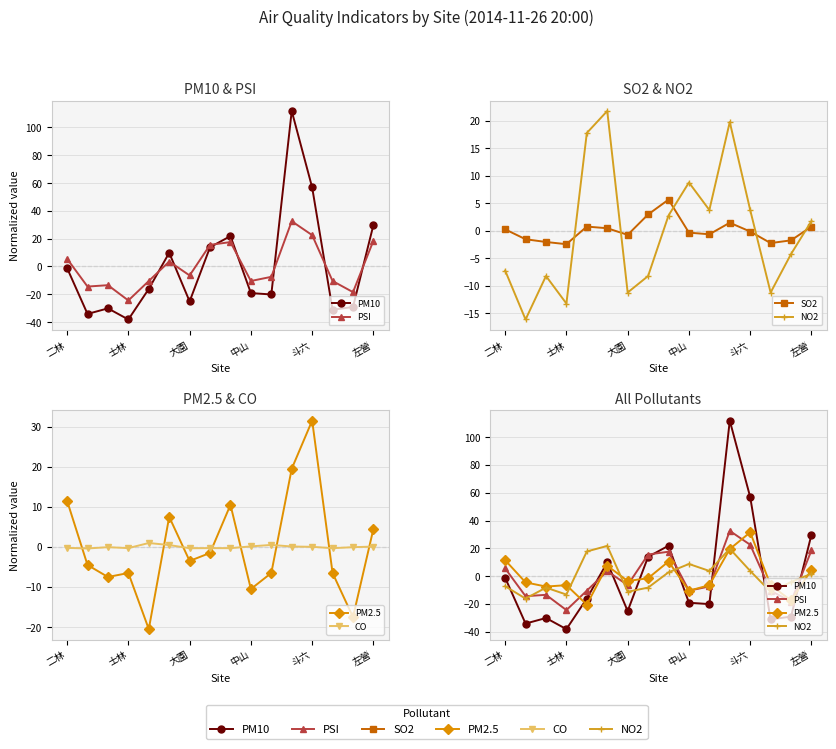

Which series has the largest total across all categories?

SO2